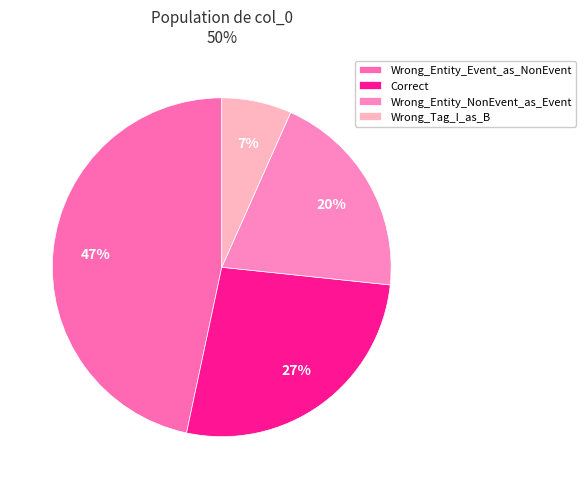

To the nearest percent, what percentage of the pie is Wrong_Tag_I_as_B?

7%